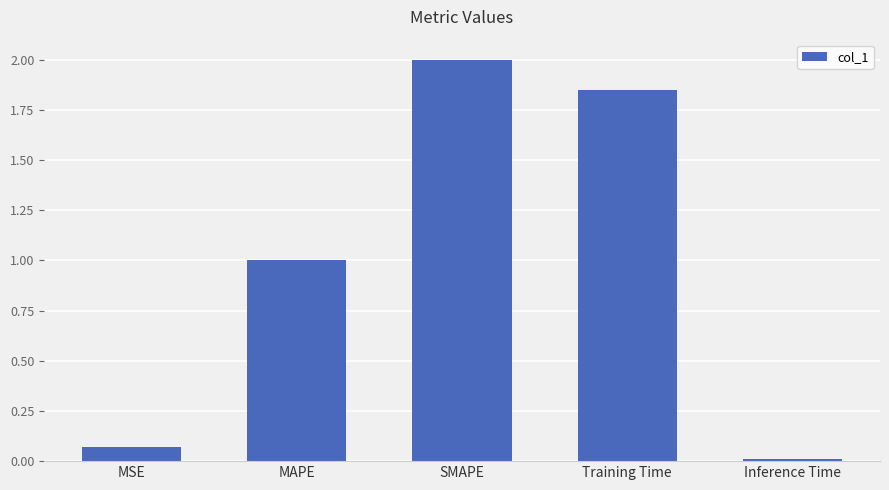

Which has a higher value, MSE or MAPE?

MAPE